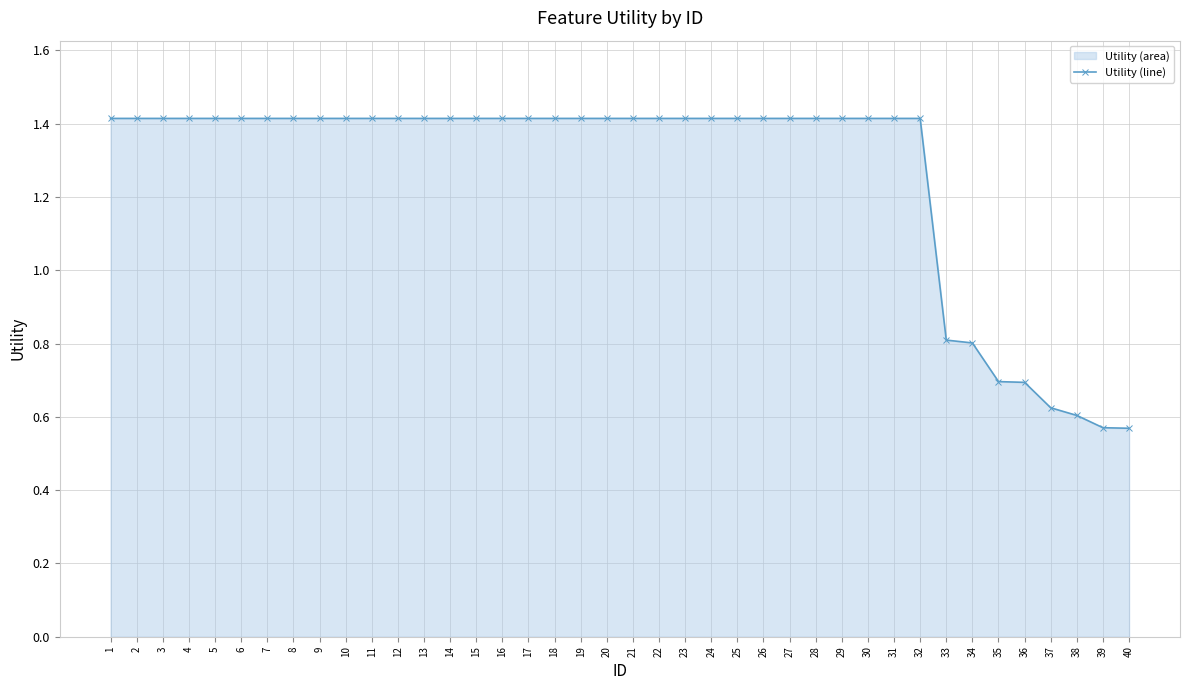

Which has a higher value, 11 or 13?

11